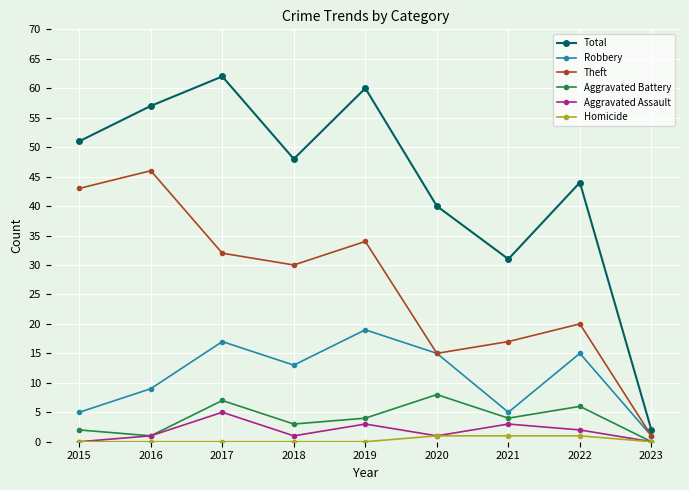

Is the value of Total at 2016 greater than the value of Aggravated Assault at 2019?

Yes